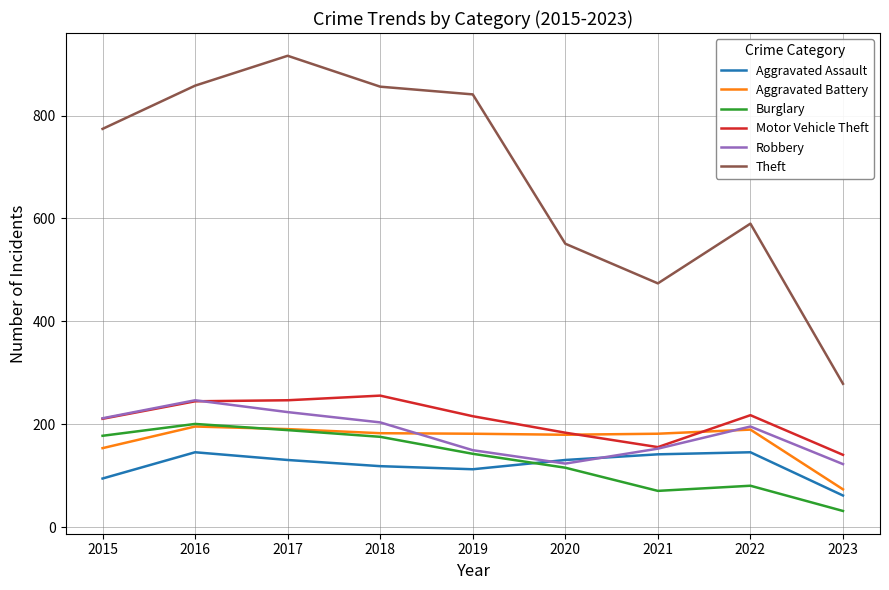

How many categories are shown in the chart?

9